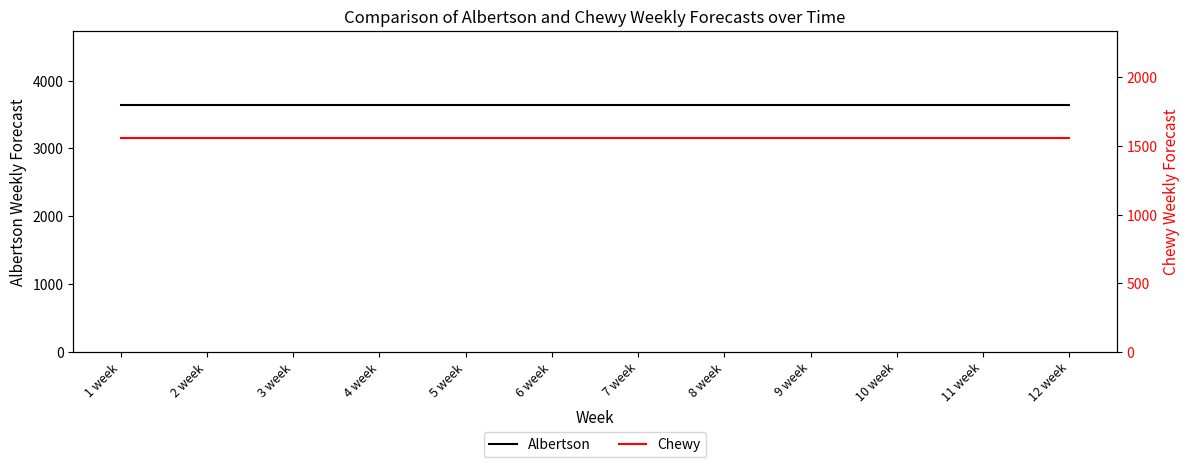

Between 9 week and 10 week, which series saw the biggest shift?

Albertson